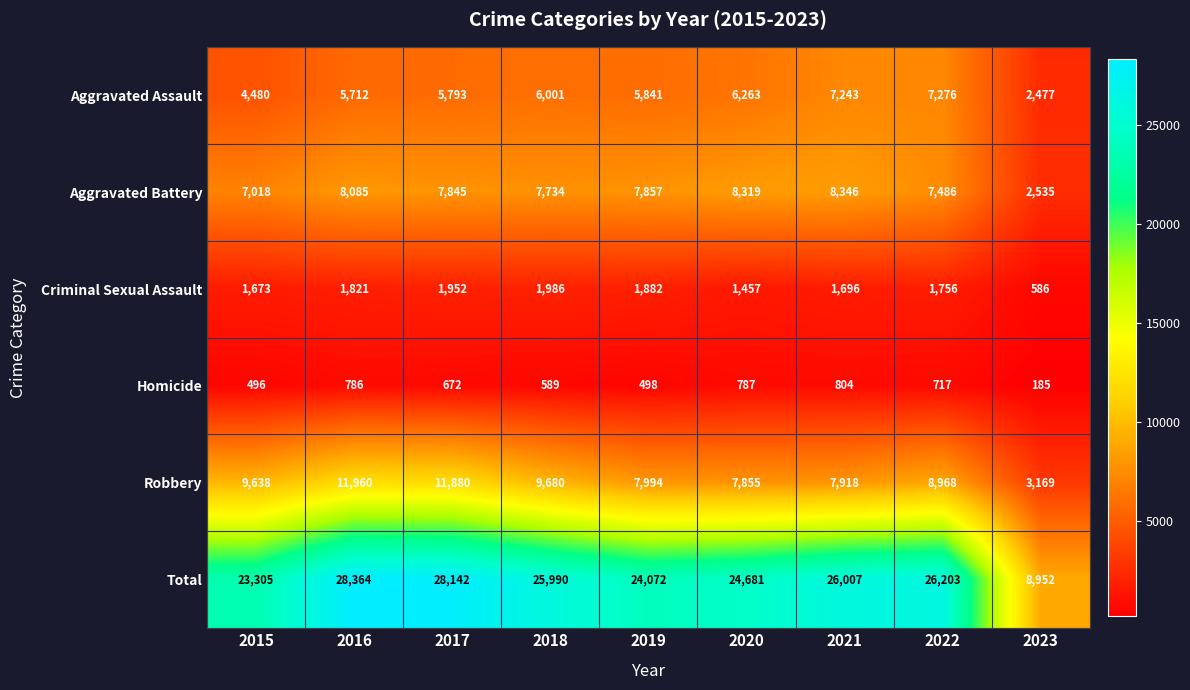

Which series has the largest total across all categories?

Total